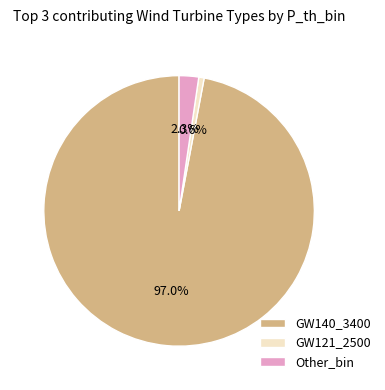

To the nearest percent, what is the difference between the GW121_2500 and GW140_3400 slice percentages?

96%